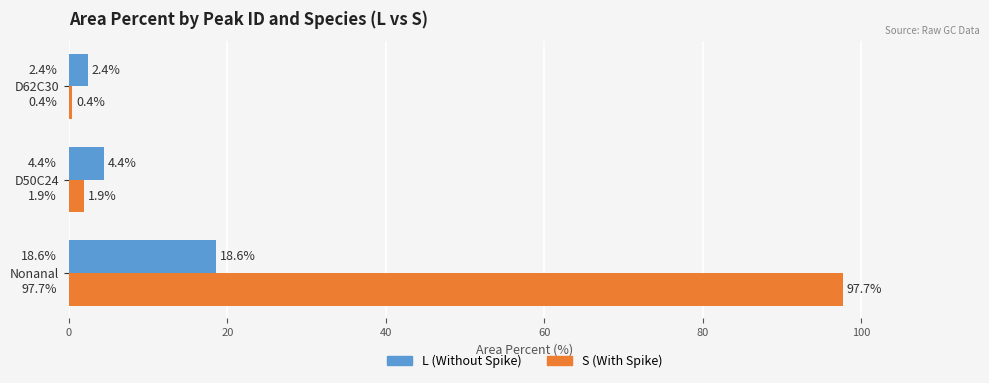

What is the difference between the maximum and minimum values in the S (With Spike) series?

97.2